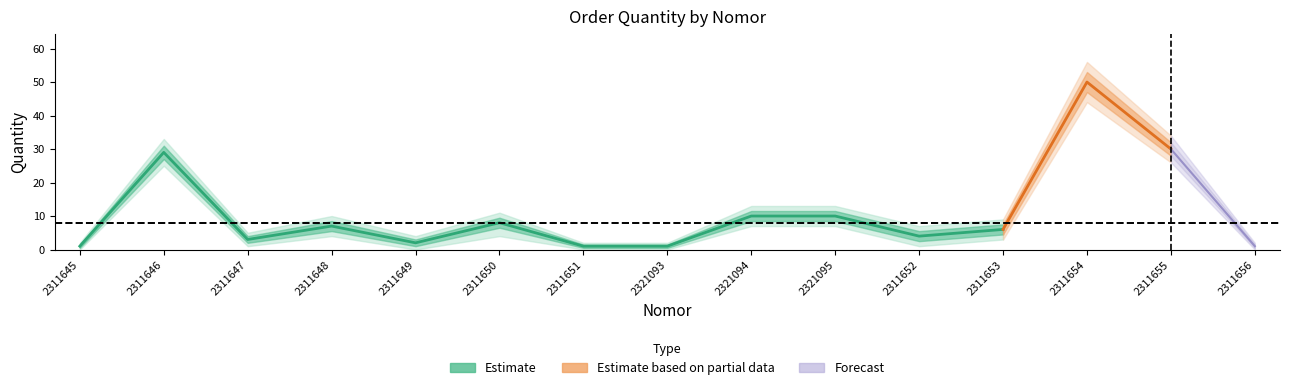

True or false: quantity_lower1 and quantity_lower2 cross at least once.

False